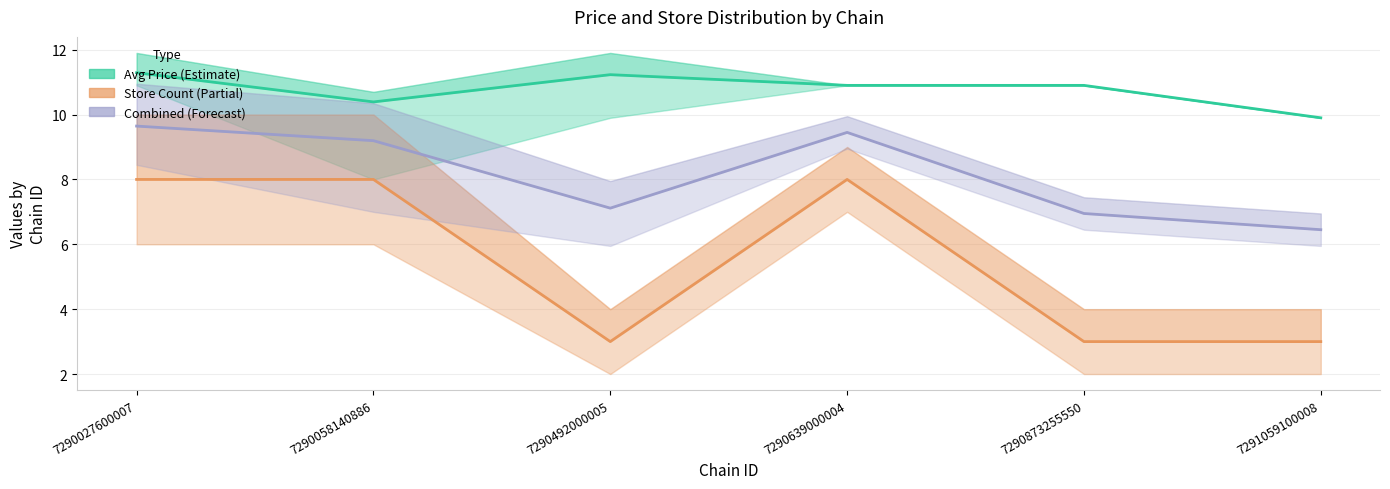

How many interior local peaks does the Store Count (Partial) series have?

1